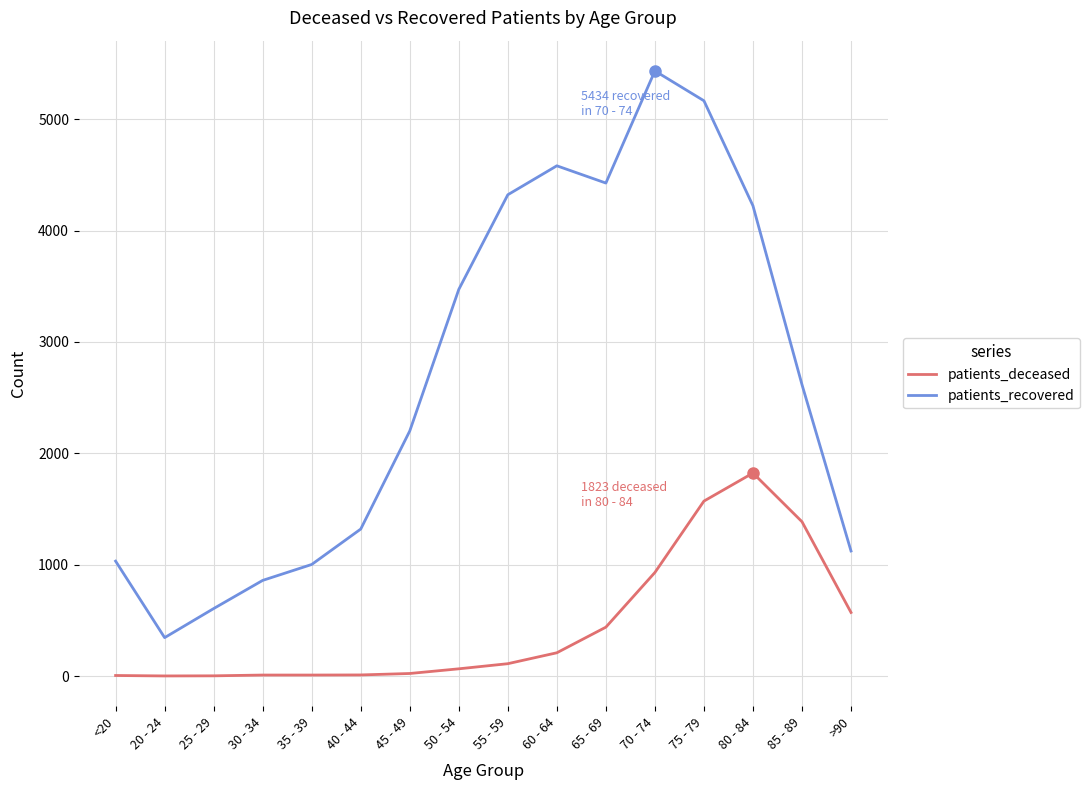

The value of patients_recovered at <20 is 1640. True or false?

False